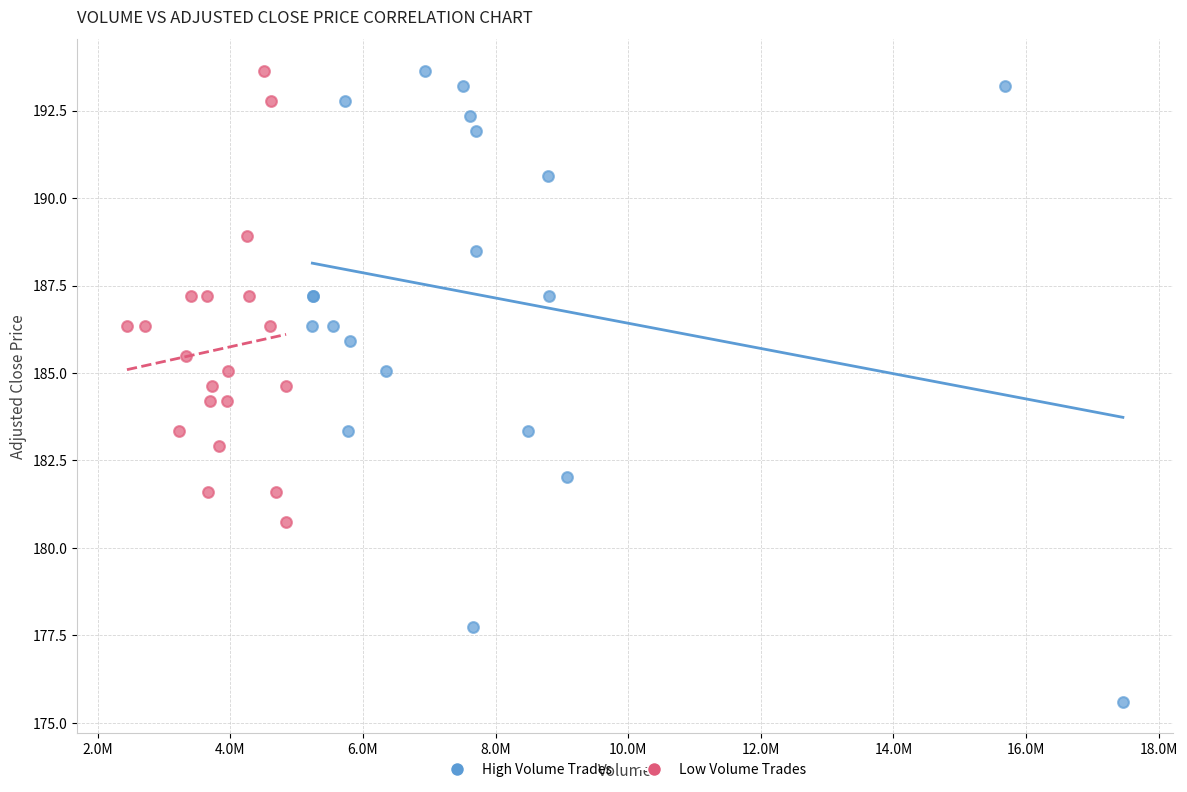

Which series has the largest Y range (max minus min)?

High Volume Trades